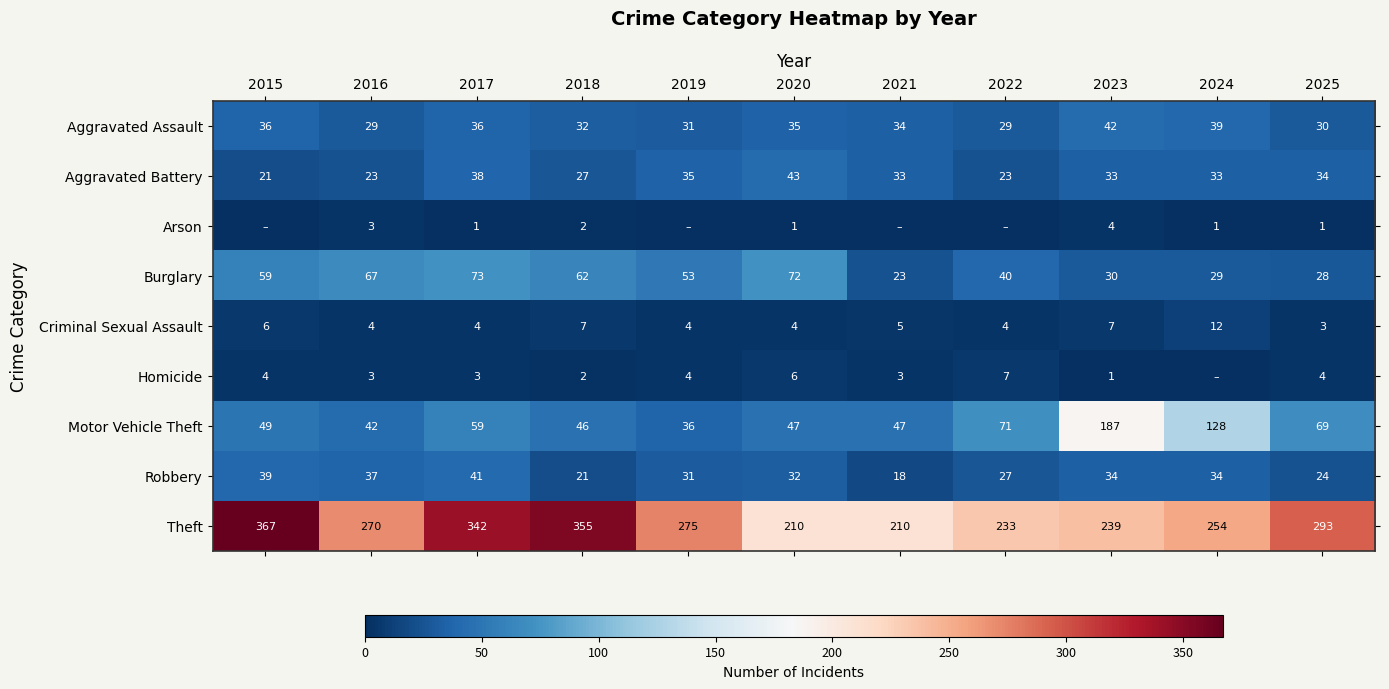

Which category has the lowest value in the Aggravated Battery series?

2015